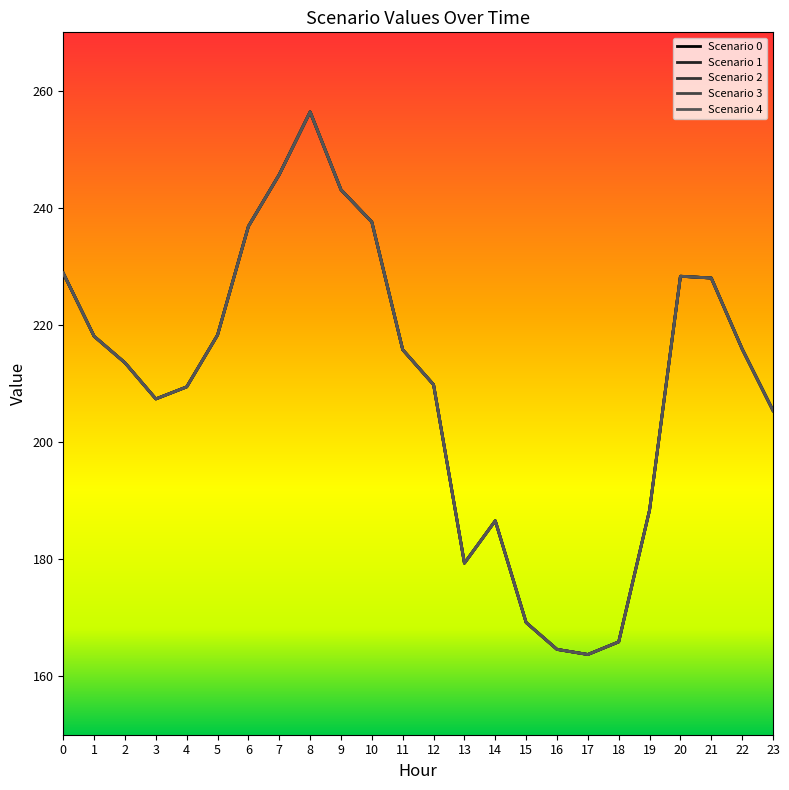

Reading left to right, extract all data points from this chart.

Scenario 0: 0=228.9	1=218.1	2=213.5	3=207.4	4=209.4	5=218.3	6=236.9	7=245.7	8=256.4	9=243.1	10=237.6	11=215.8	12=209.8	13=179.3	14=186.6	15=169.2	16=164.6	17=163.7	18=165.9	19=188.4	20=228.3	21=228.0	22=215.9	23=205.4
Scenario 1: 0=228.9	1=218.1	2=213.5	3=207.4	4=209.4	5=218.3	6=236.9	7=245.7	8=256.4	9=243.1	10=237.6	11=215.8	12=209.8	13=179.3	14=186.6	15=169.2	16=164.6	17=163.7	18=165.9	19=188.4	20=228.3	21=228.0	22=215.9	23=205.4
Scenario 2: 0=228.9	1=218.1	2=213.5	3=207.4	4=209.4	5=218.3	6=236.9	7=245.7	8=256.4	9=243.1	10=237.6	11=215.8	12=209.8	13=179.3	14=186.6	15=169.2	16=164.6	17=163.7	18=165.9	19=188.4	20=228.3	21=228.0	22=215.9	23=205.4
Scenario 3: 0=228.9	1=218.1	2=213.5	3=207.4	4=209.4	5=218.3	6=236.9	7=245.7	8=256.4	9=243.1	10=237.6	11=215.8	12=209.8	13=179.3	14=186.6	15=169.2	16=164.6	17=163.7	18=165.9	19=188.4	20=228.3	21=228.0	22=215.9	23=205.4
Scenario 4: 0=228.9	1=218.1	2=213.5	3=207.4	4=209.4	5=218.3	6=236.9	7=245.7	8=256.4	9=243.1	10=237.6	11=215.8	12=209.8	13=179.3	14=186.6	15=169.2	16=164.6	17=163.7	18=165.9	19=188.4	20=228.3	21=228.0	22=215.9	23=205.4